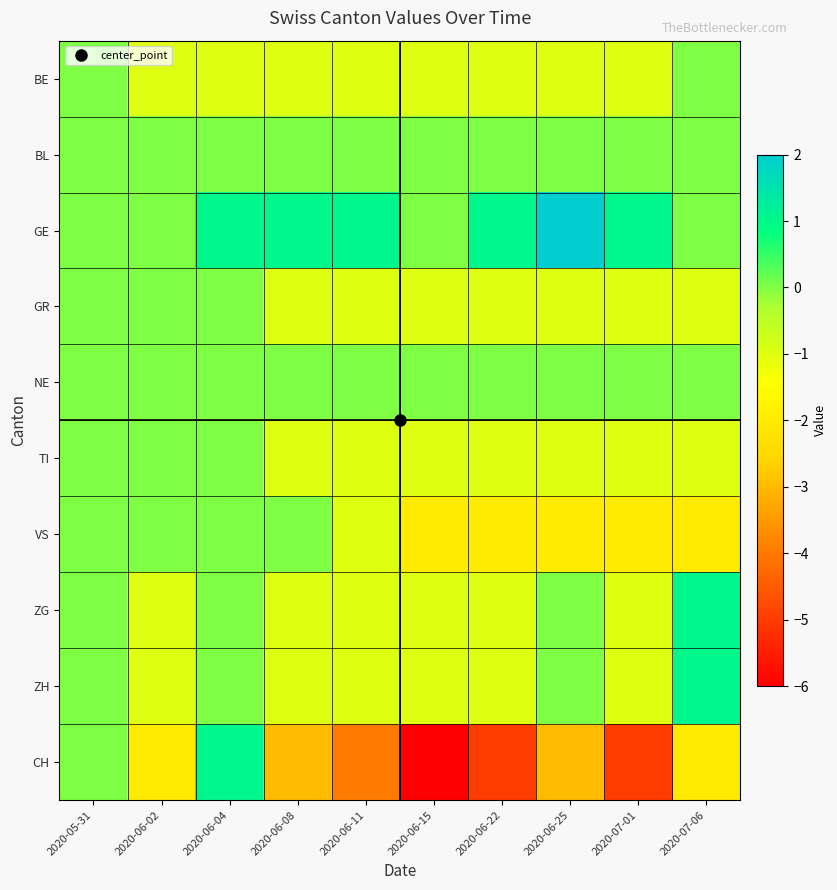

Which category has the lowest value across all series?

2020-06-15